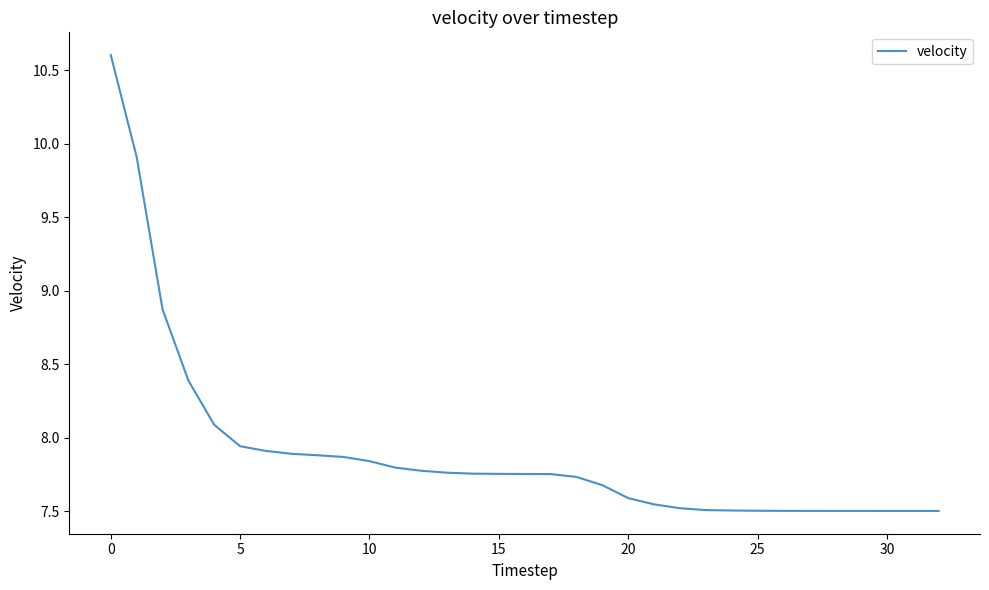

How many lines are shown in the chart?

1